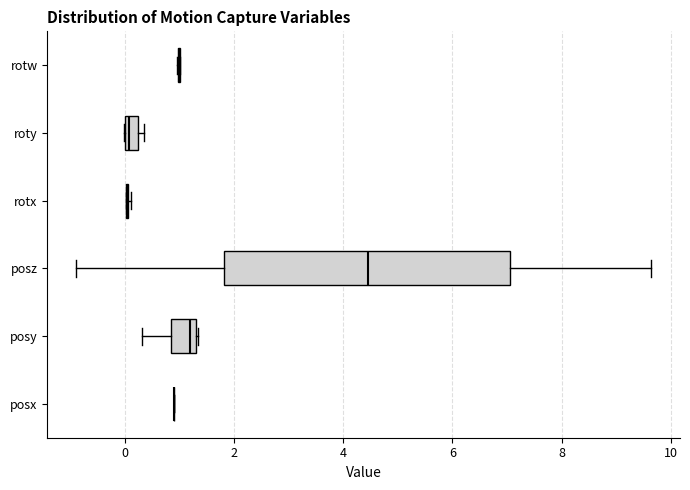

Where does the median line of the box for posz sit on the x-axis? The values are not printed on the chart, so give them approximately, as read against the axis.

4.4